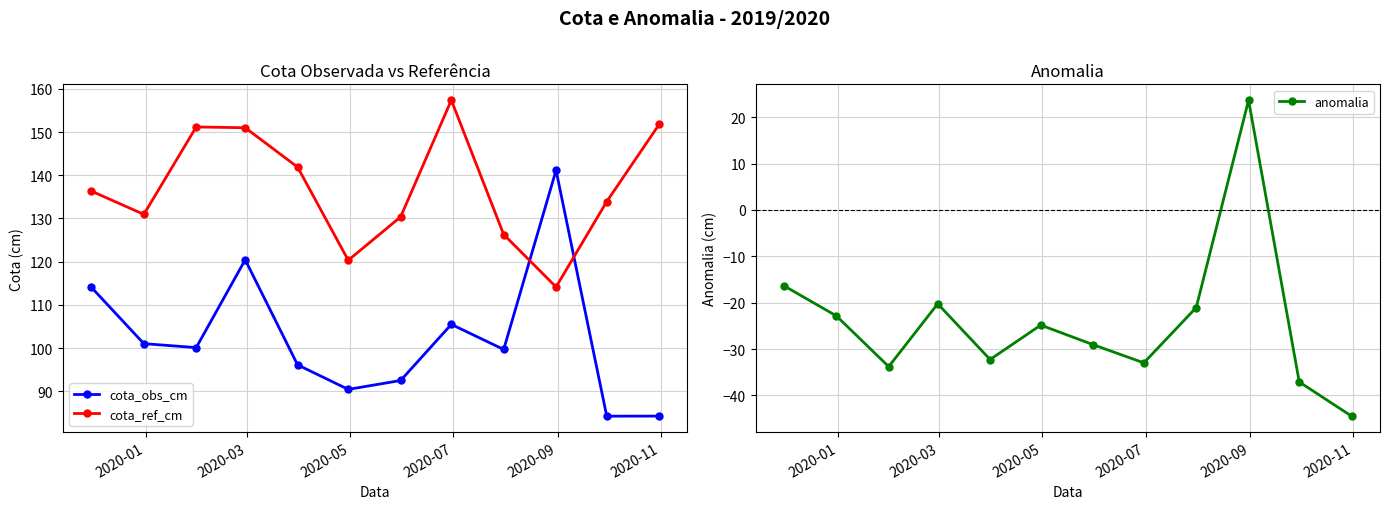

True or false: cota_ref_cm and anomalia cross at least once.

False